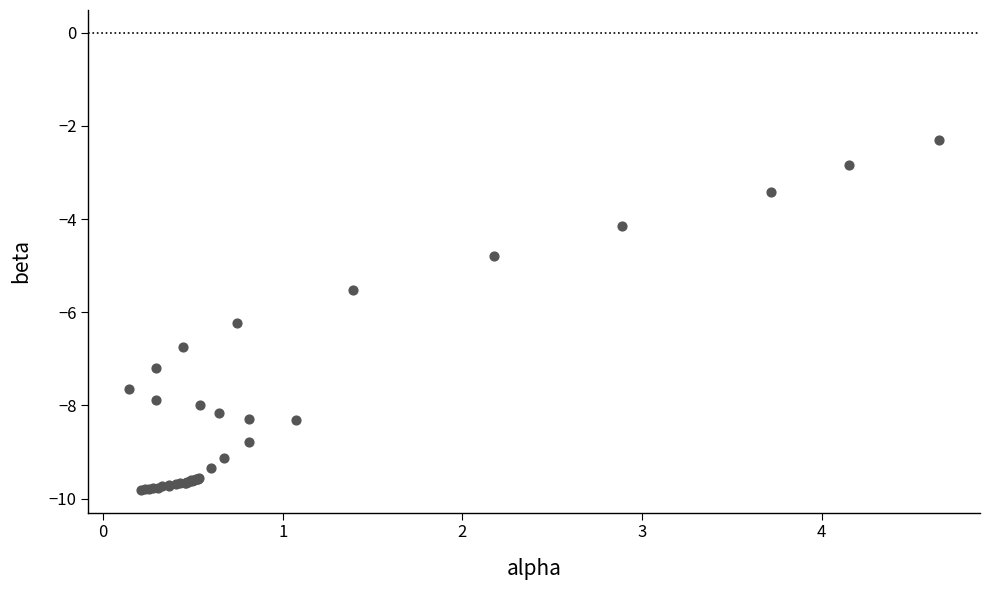

What Y value in the scatter plot is closest to -6?

-6.2